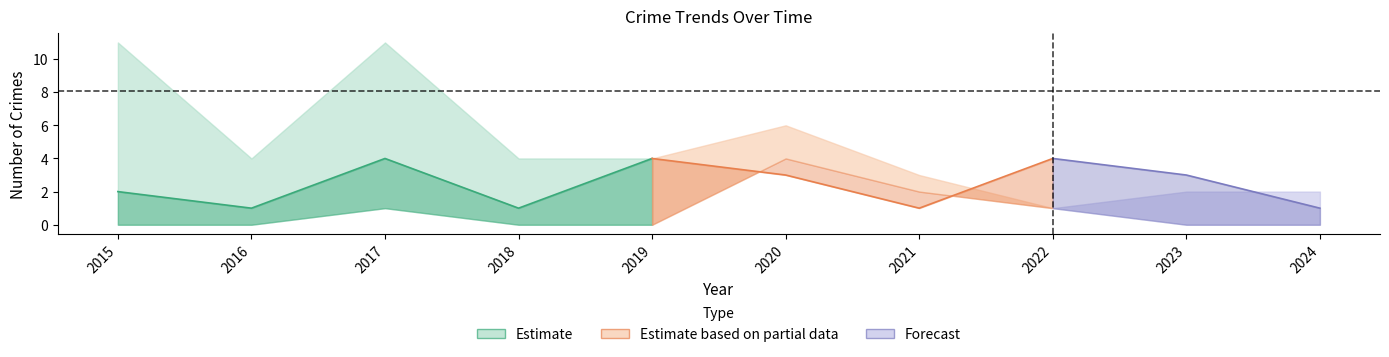

Is it true that Aggravated Assault equals -2 at 2018?

False